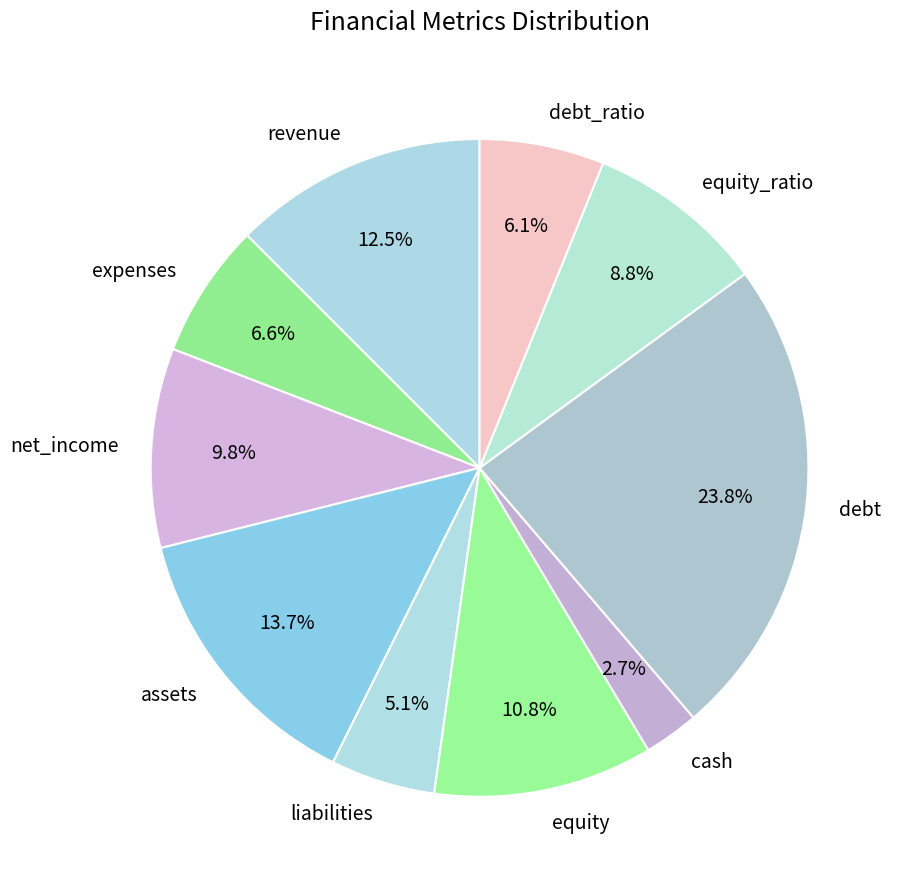

Approximately how many times larger is the value at liabilities compared to net_income?

0.5